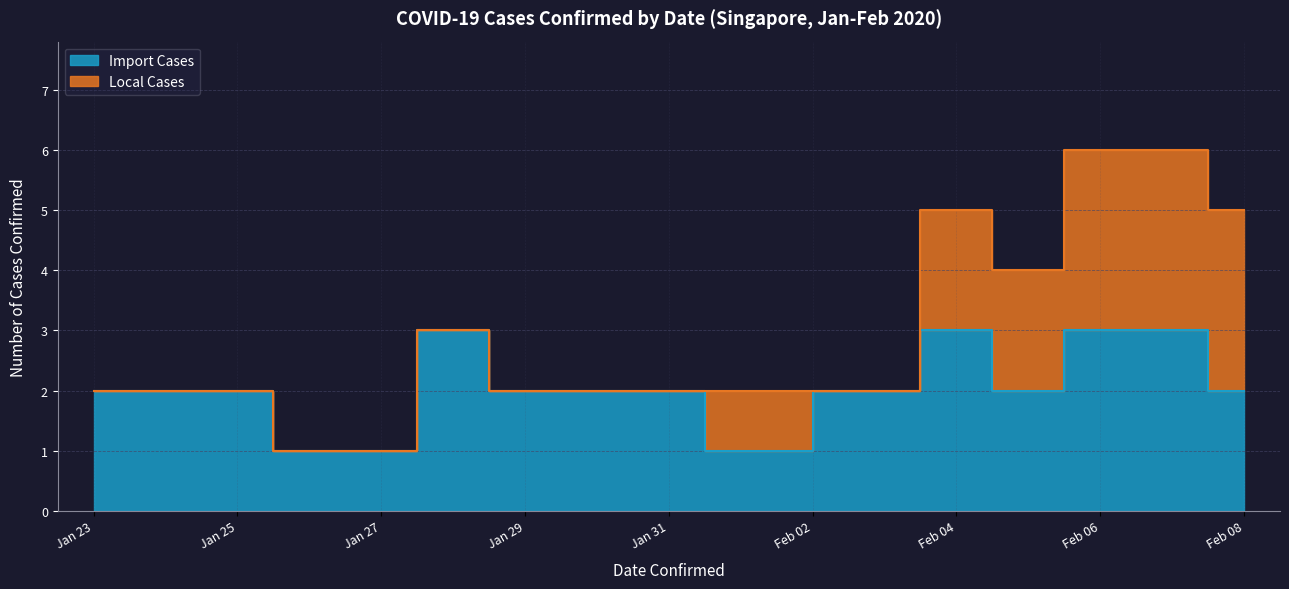

Reading right to left, transcribe all the data shown in this chart.

2	3	3	2	3	2	1	2	2	2	3	1	2	2